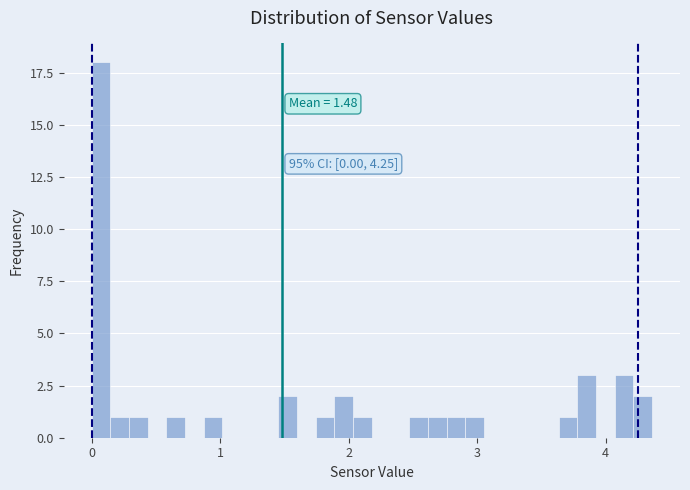

Read against the x-axis, roughly where is the centre of the tallest bar?

0.1